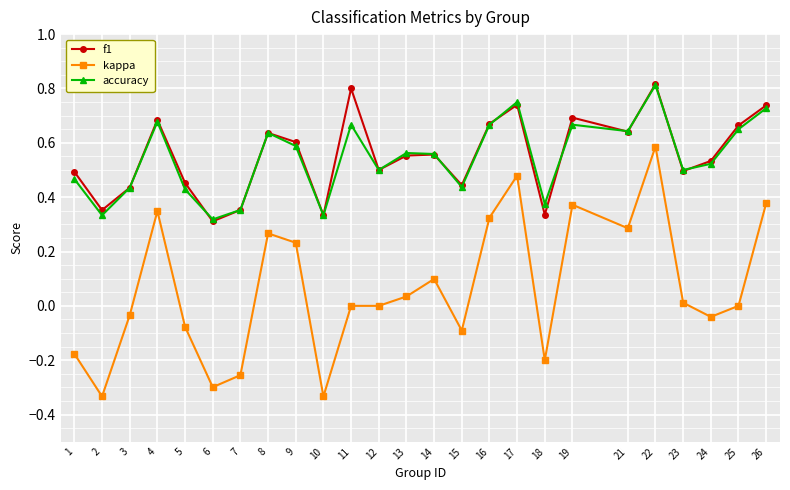

At which label does f1 reach its minimum?

6